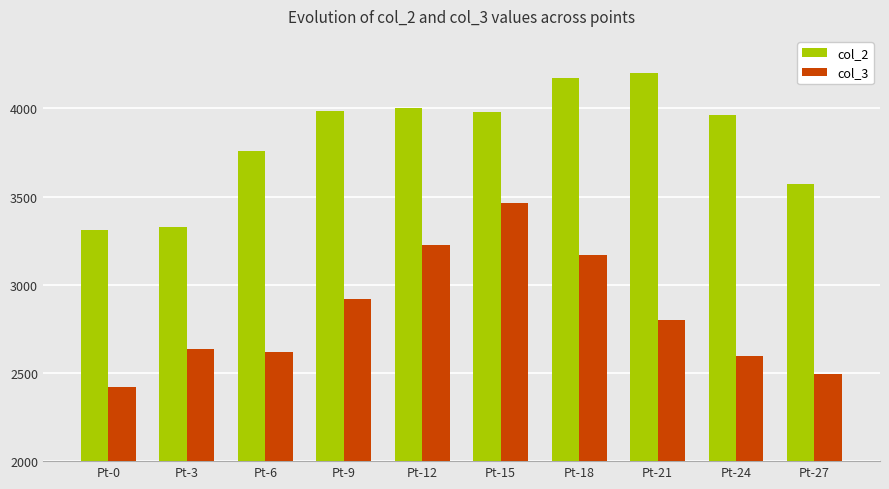

What is the value of the col_2 bar at the 6th from the left?

3978.5